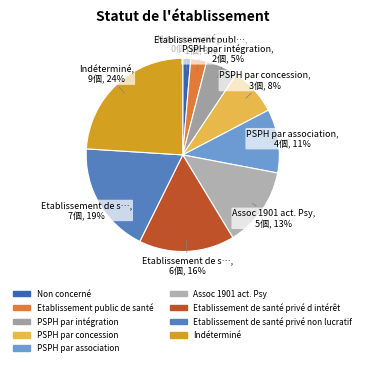

Does PSPH par association represent more than half of the total?

No